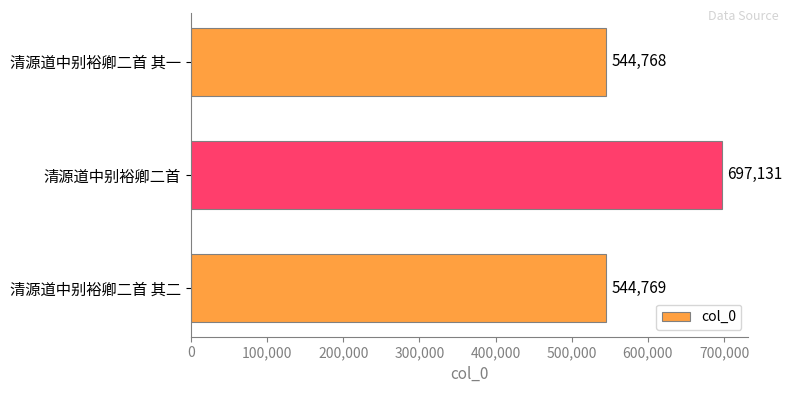

Rank the categories by value from lowest to highest.

清源道中别裕卿二首 其一, 清源道中别裕卿二首 其二, 清源道中别裕卿二首